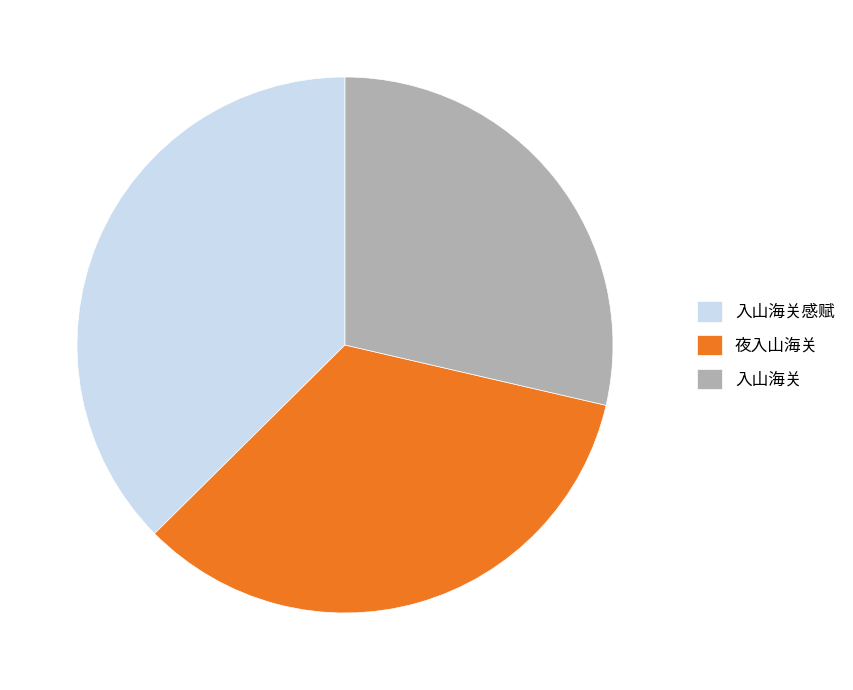

Do 入山海关感赋 and 夜入山海关 together represent more than half of the pie?

Yes